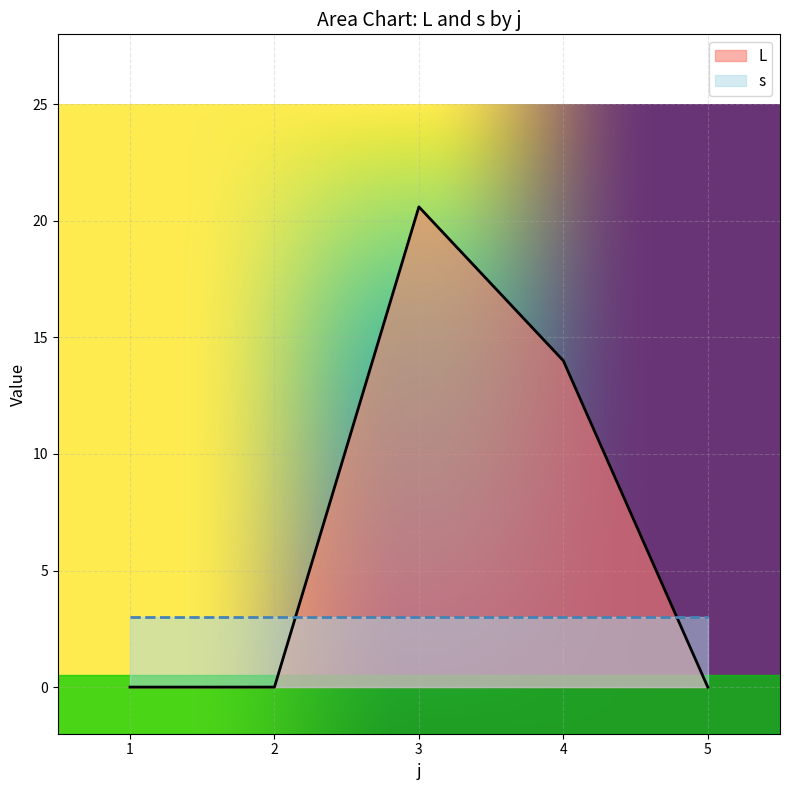

What is the greatest value displayed?

20.6